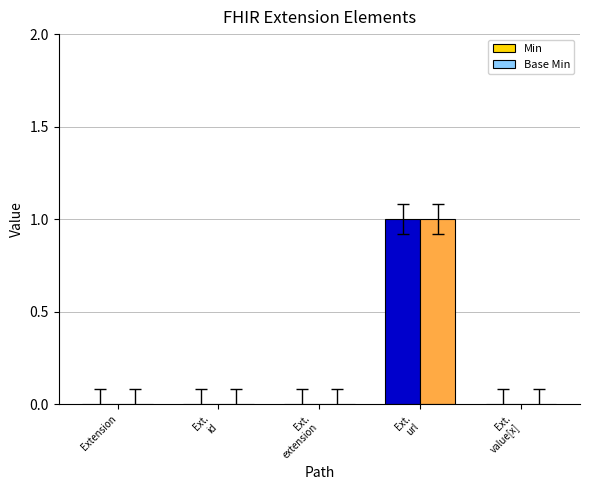

At which label is Min closest to 0?

Extension